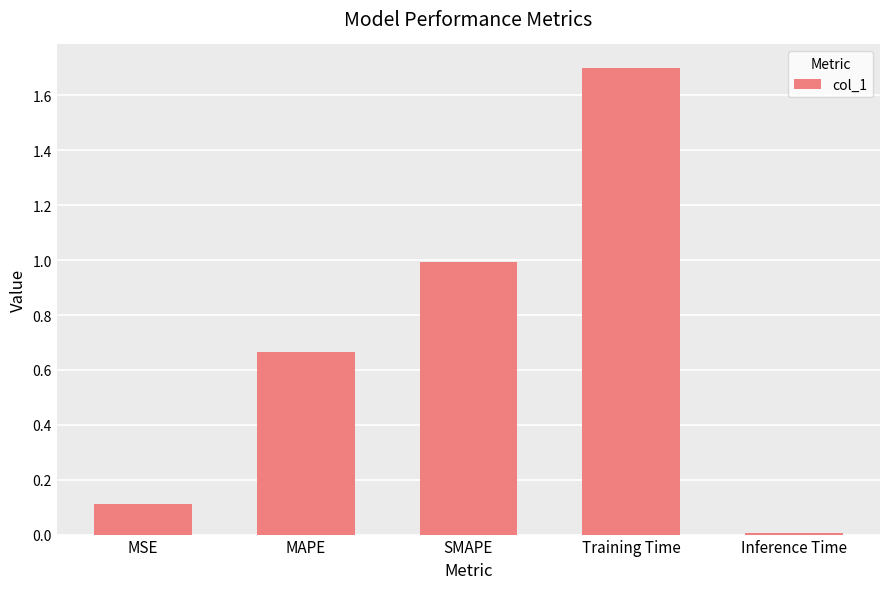

The value at SMAPE is 0.5. True or false?

False